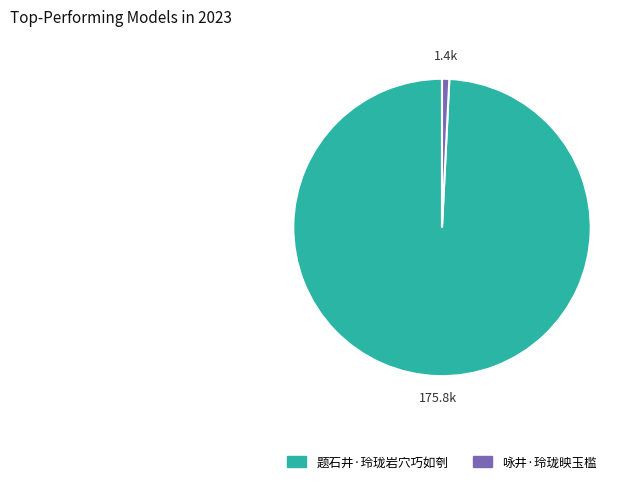

True or false: 题石井·玲珑岩穴巧如刳 accounts for 91% of the total.

False